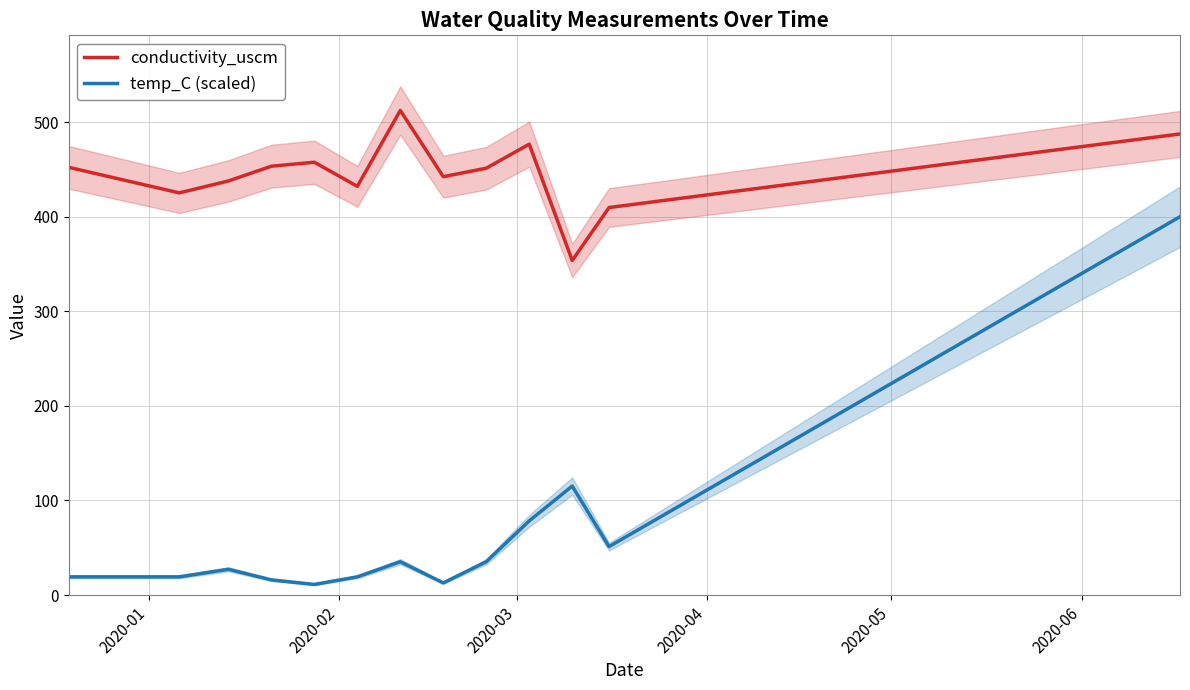

True or false: conductivity_uscm and temp_C (scaled) intersect in this chart.

False